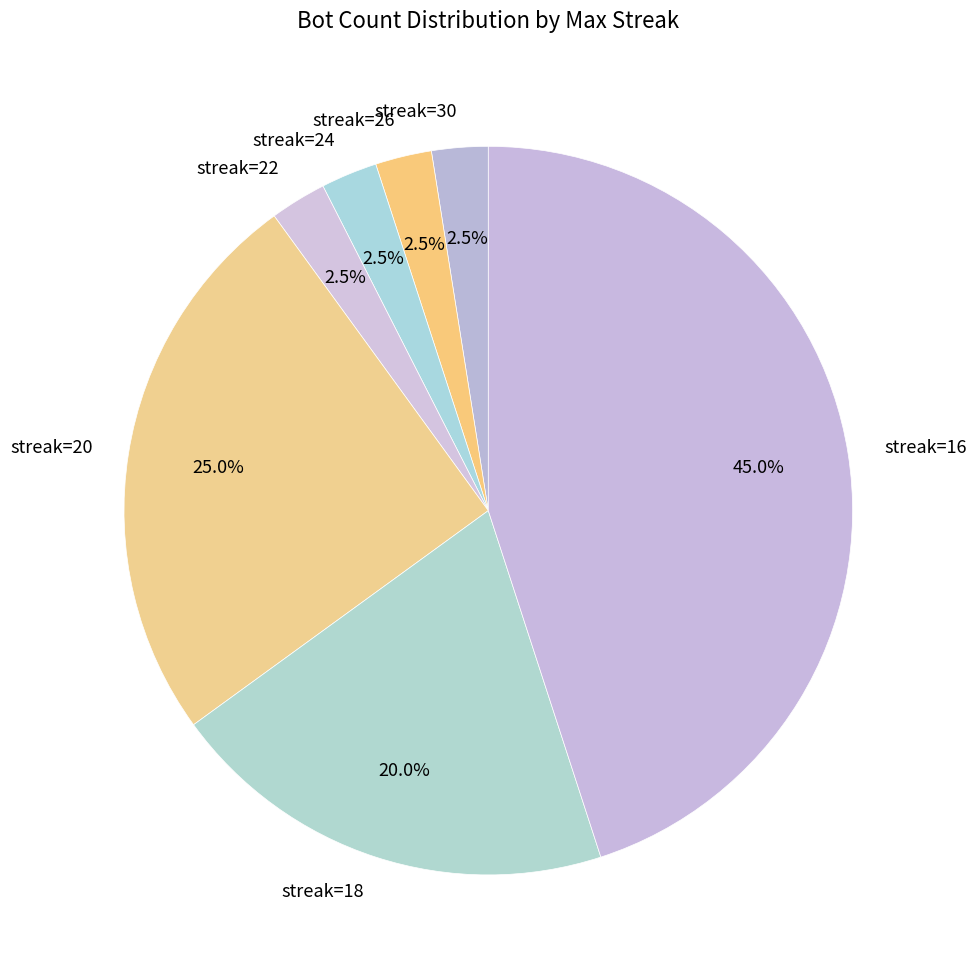

Which has a higher value, streak=20 or streak=18?

streak=20